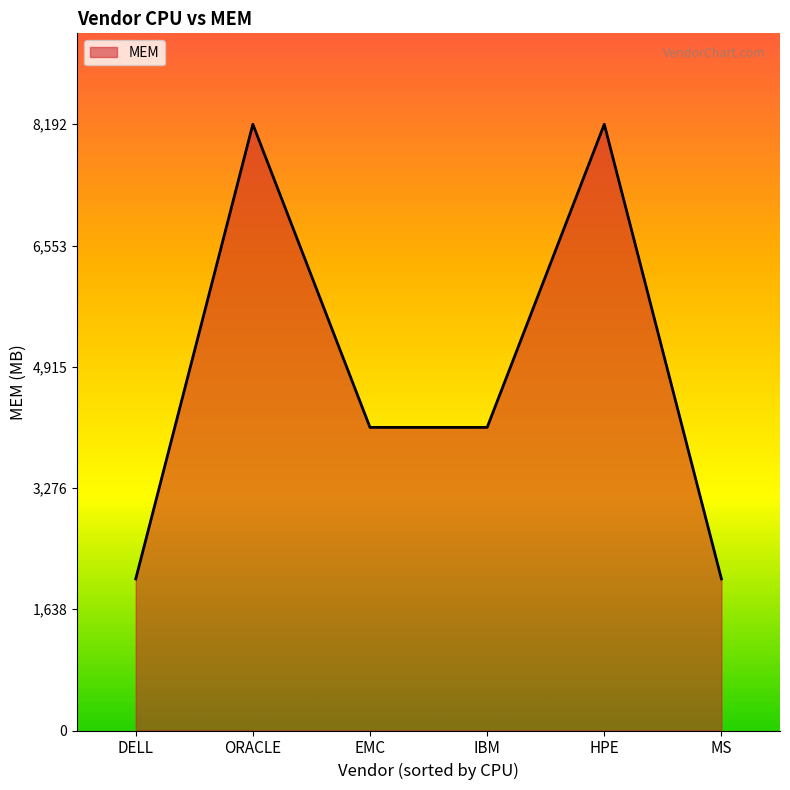

How many values are below 4096?

2